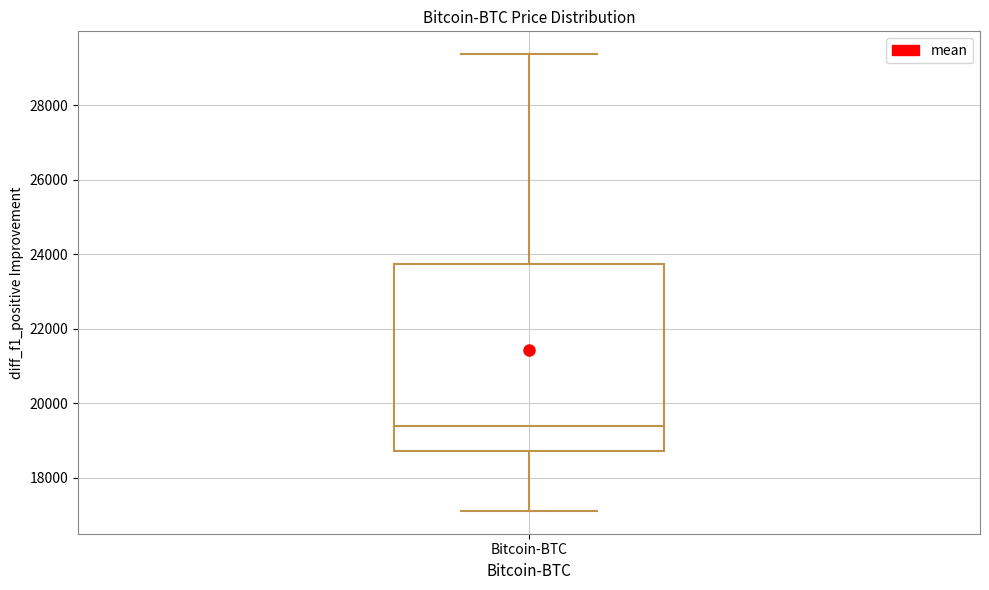

Read this box plot against the y-axis: the position of the median line, the range covered by the box, and the ends of both whiskers. The values are not printed on the chart, so give them approximately, as read against the axis.

median 19400, box 18800 to 23800, whiskers 17200 to 29400